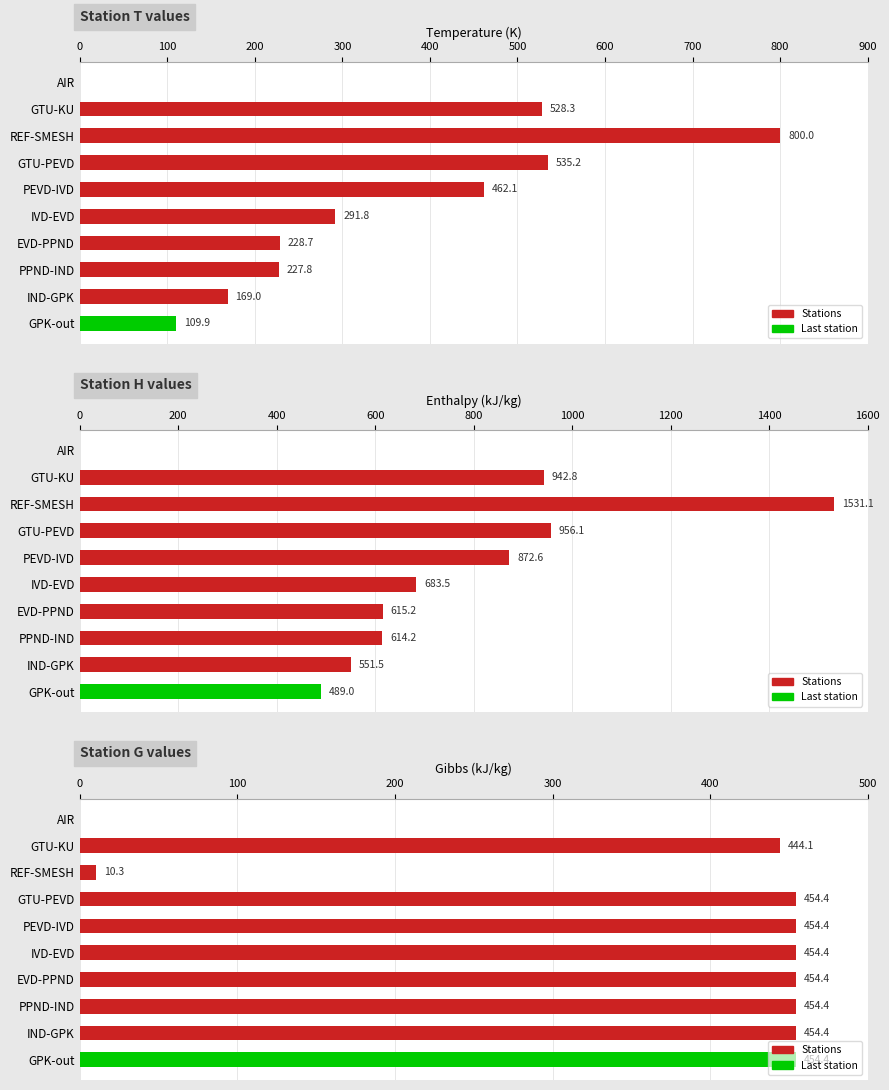

What is the value of the T bar at the 2nd from the left?

528.3